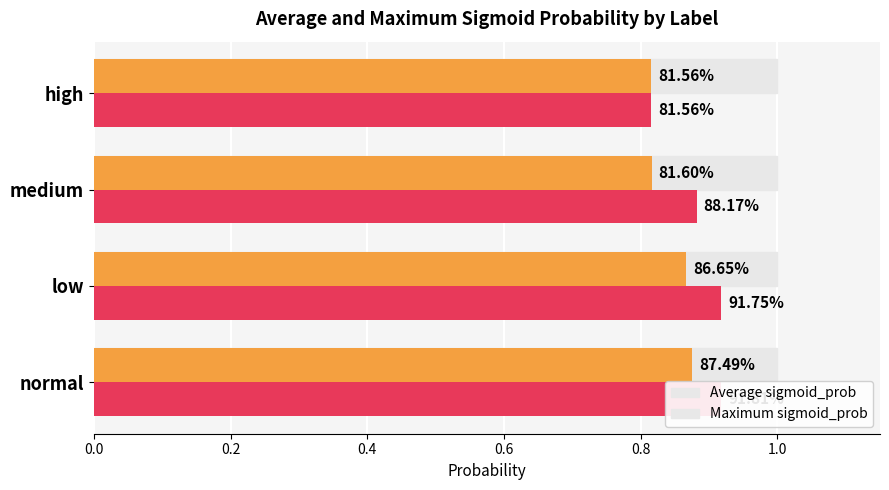

Which series has the widest spread of values?

Maximum sigmoid_prob